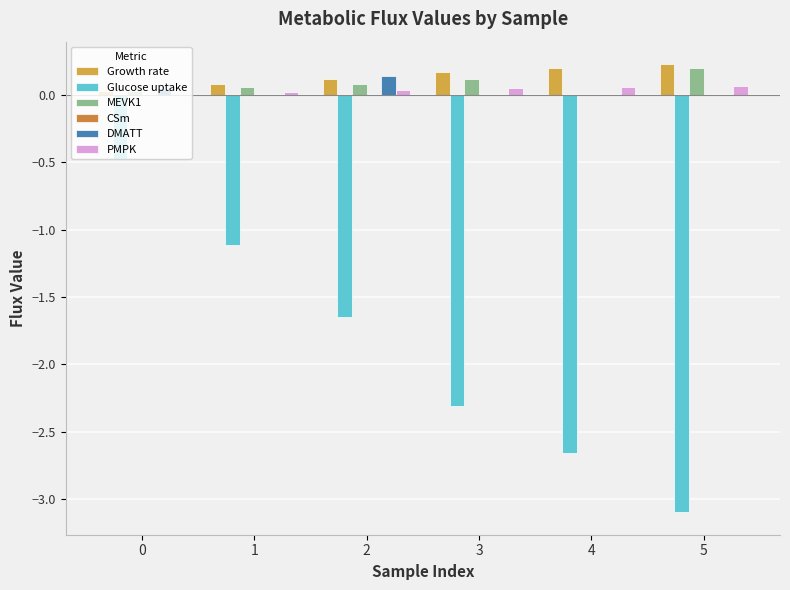

Where is Glucose uptake nearest to the value -1?

1